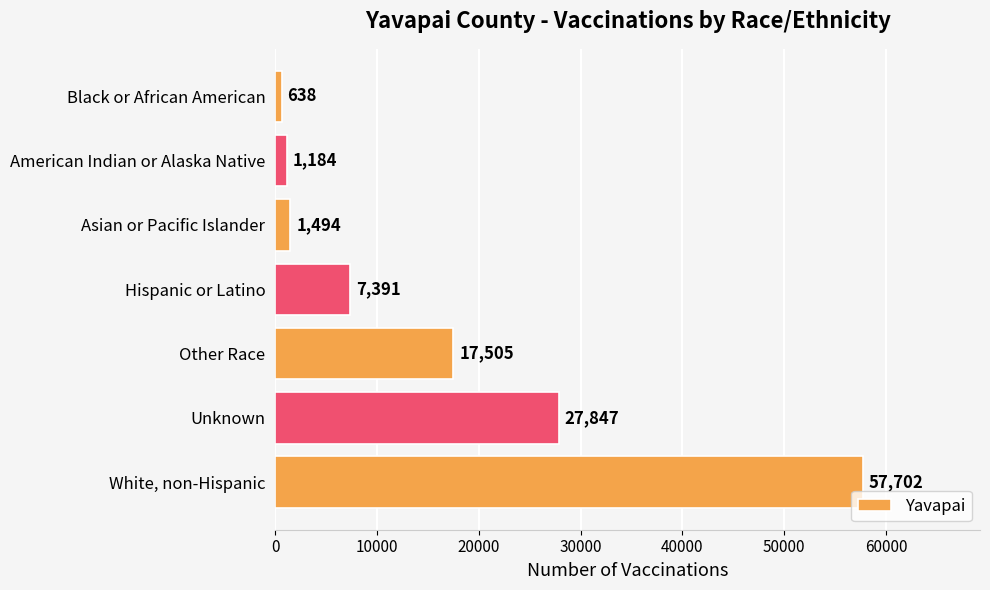

At which label is the value closest to 29170?

Unknown